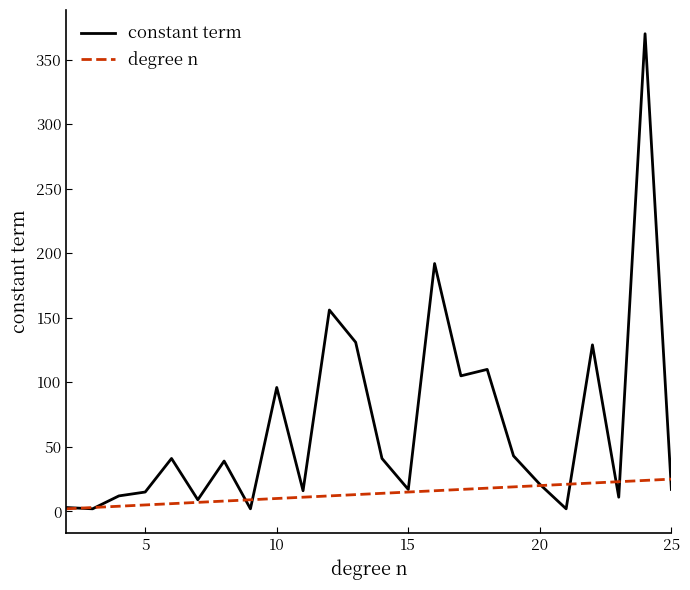

What is the maximum value shown in the chart?

370